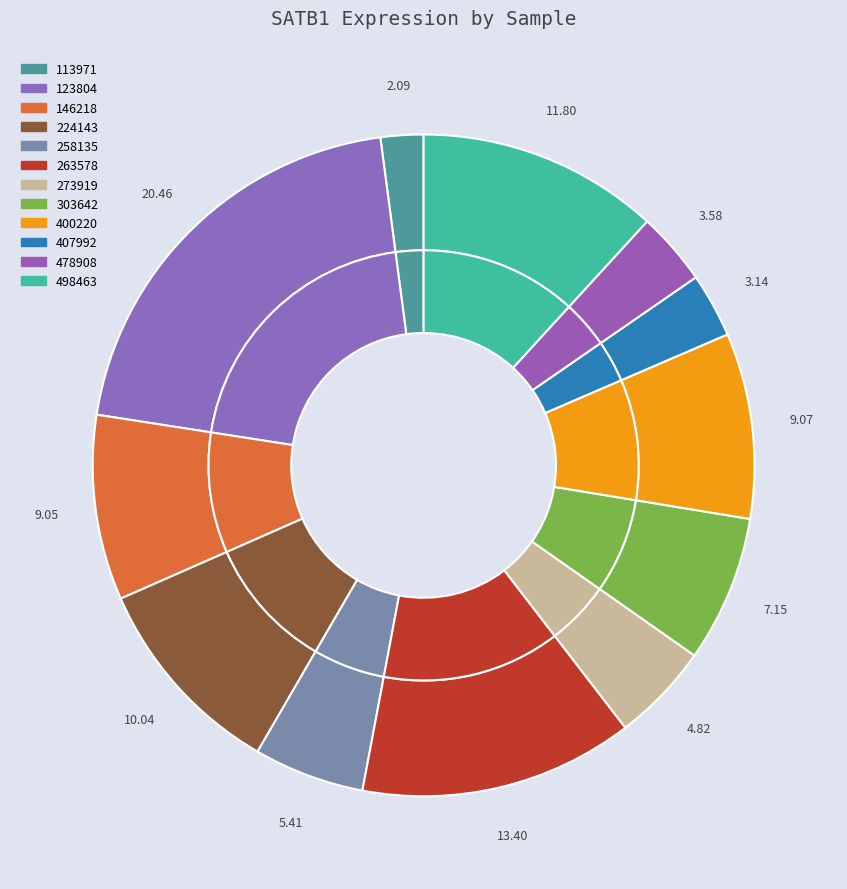

Count the number of slices in the pie.

12